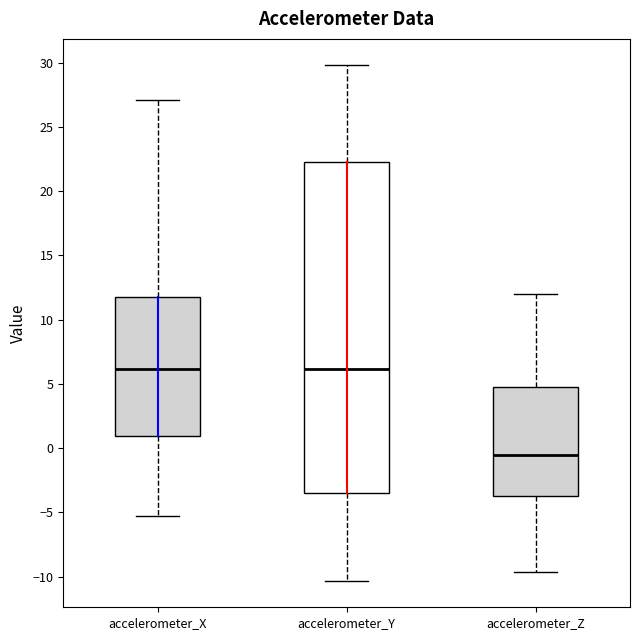

Reading left to right, transcribe this box plot: for each box, give where its median line is, the range the box spans, and where its two whiskers end, as read against the y-axis. The values are not printed on the chart, so give them approximately, as read against the axis.

accelerometer_X: median 6.0, box 1.0 to 12.0, whiskers -5.5 to 27.0
accelerometer_Y: median 6.0, box -3.5 to 22.5, whiskers -10.5 to 30.0
accelerometer_Z: median -0.5, box -3.5 to 4.5, whiskers -9.5 to 12.0